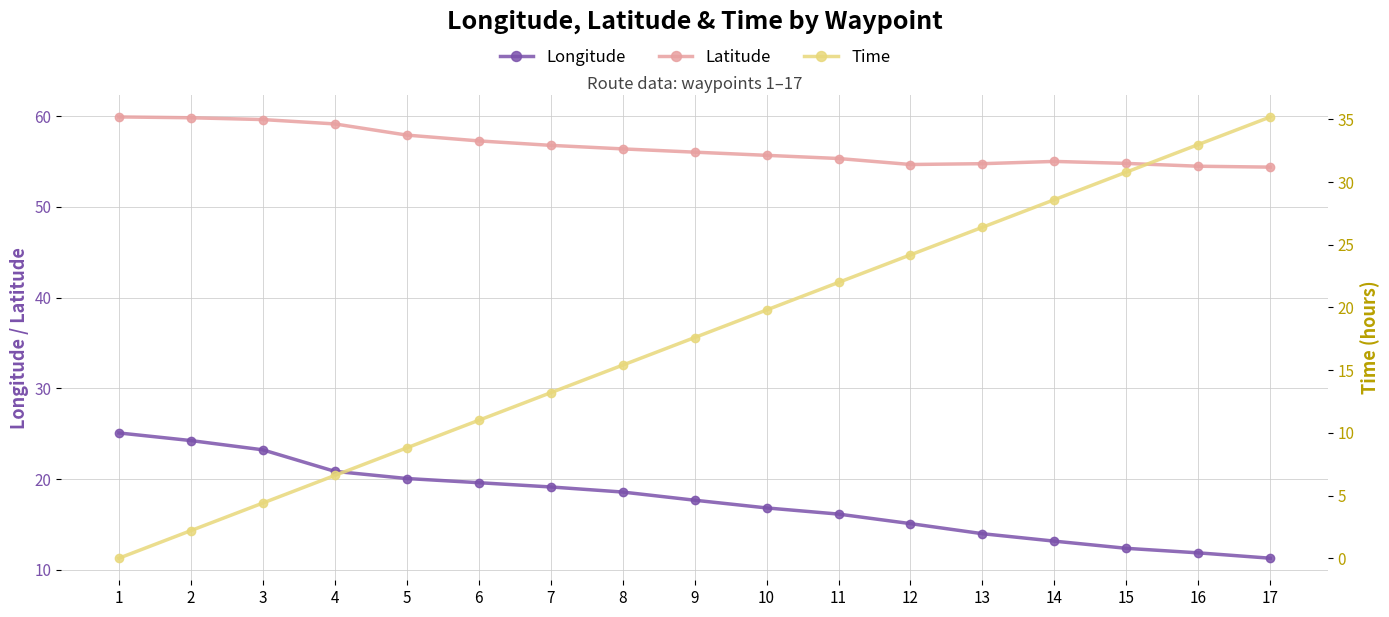

What is the value of the Latitude point at the 8th from the left?

56.4